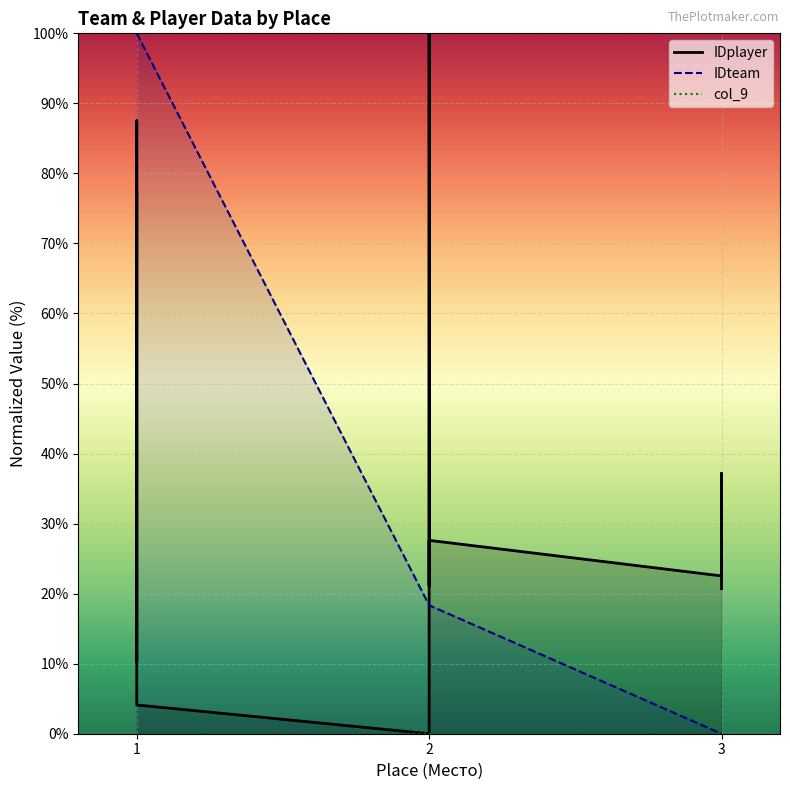

Is the value of col_9 at 1 greater than the value of IDplayer at 2?

No